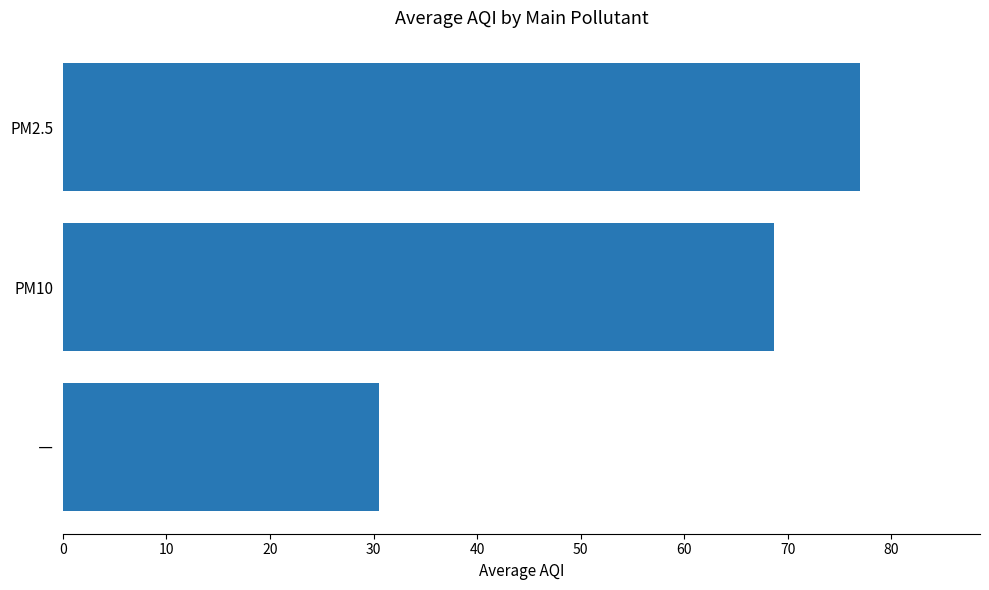

What is the average value?

58.7